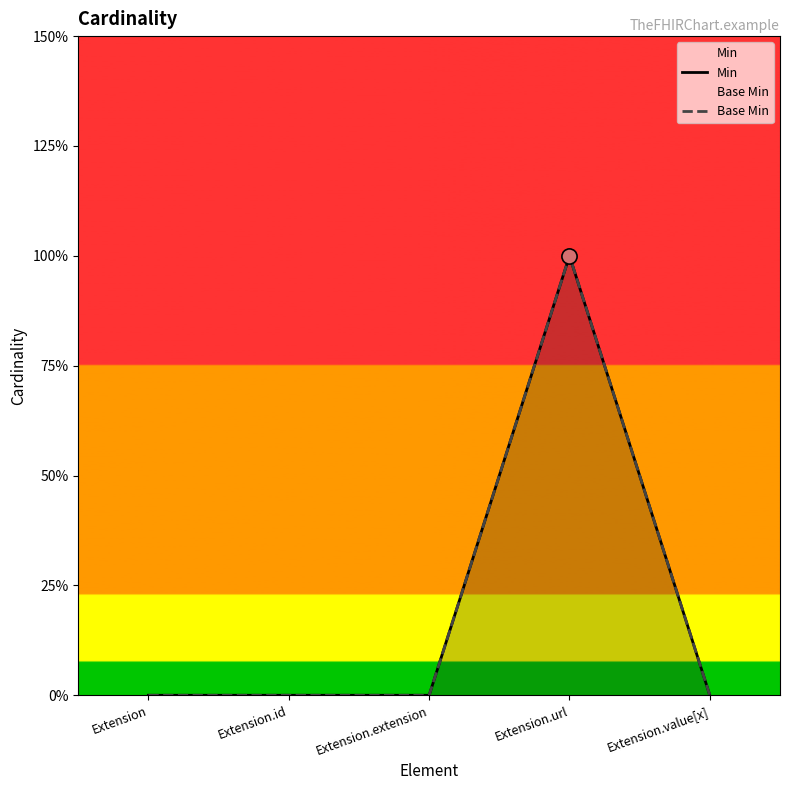

What are all the series names shown in the legend?

Min, Base Min